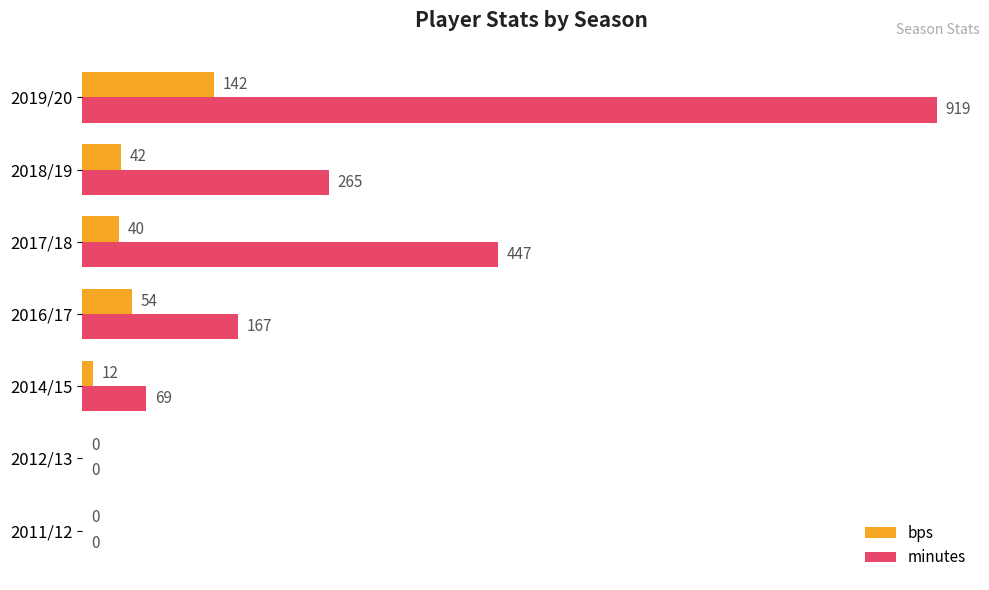

Which series has the largest range (max minus min)?

minutes